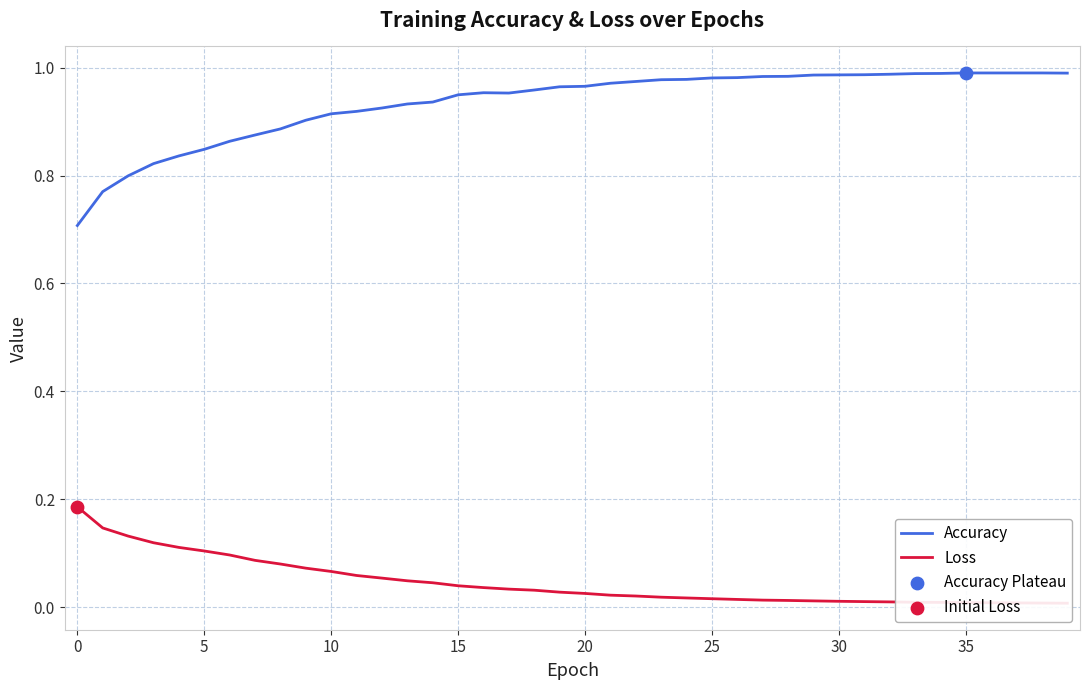

At which category is the sum across all series the highest?

35